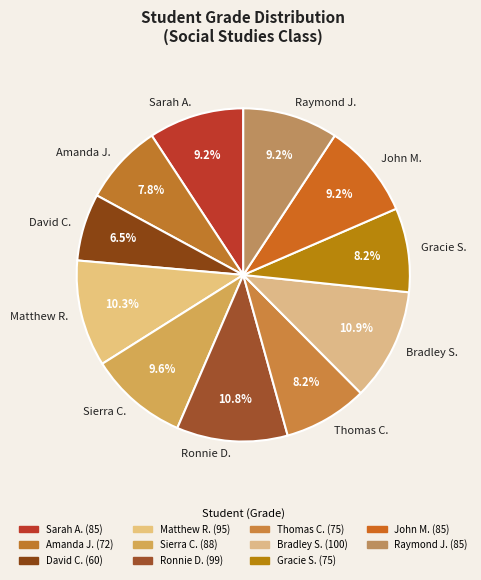

What percentage is NOT represented by John M.?

90.8%